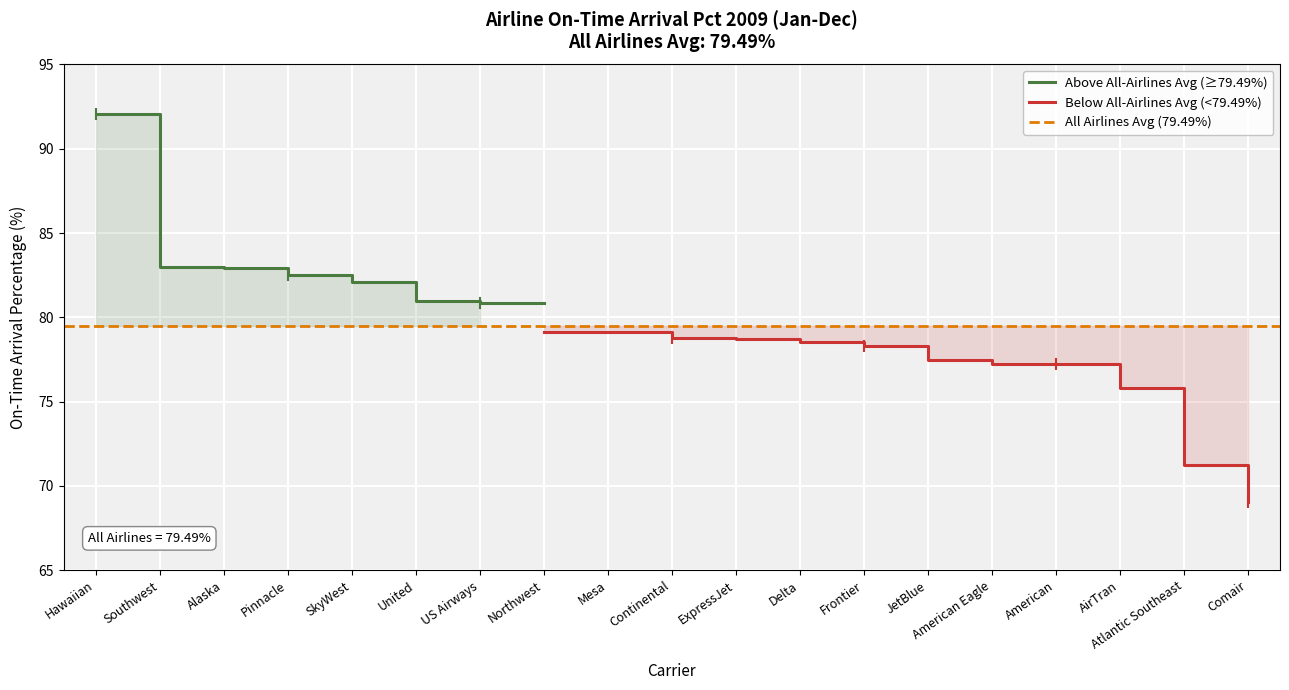

Is it true that the value at AirTran is 75.8?

True